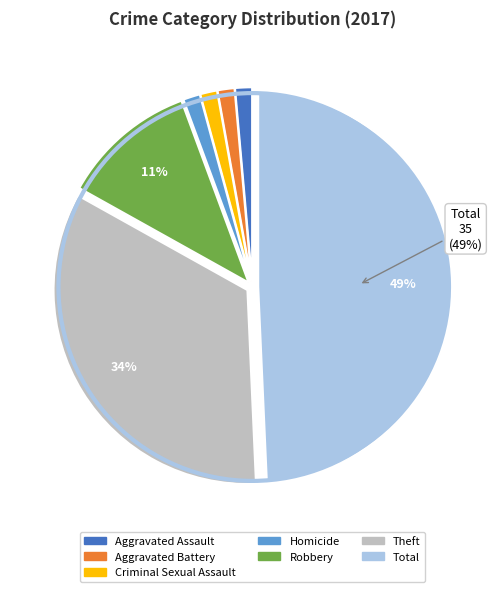

Which category has the biggest portion of the pie?

Total